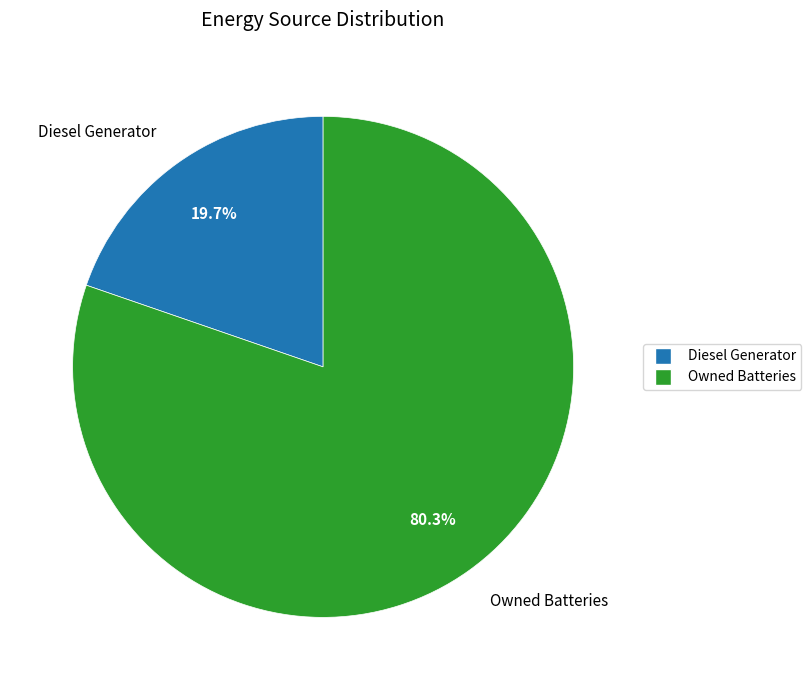

How many segments does this pie chart have?

2